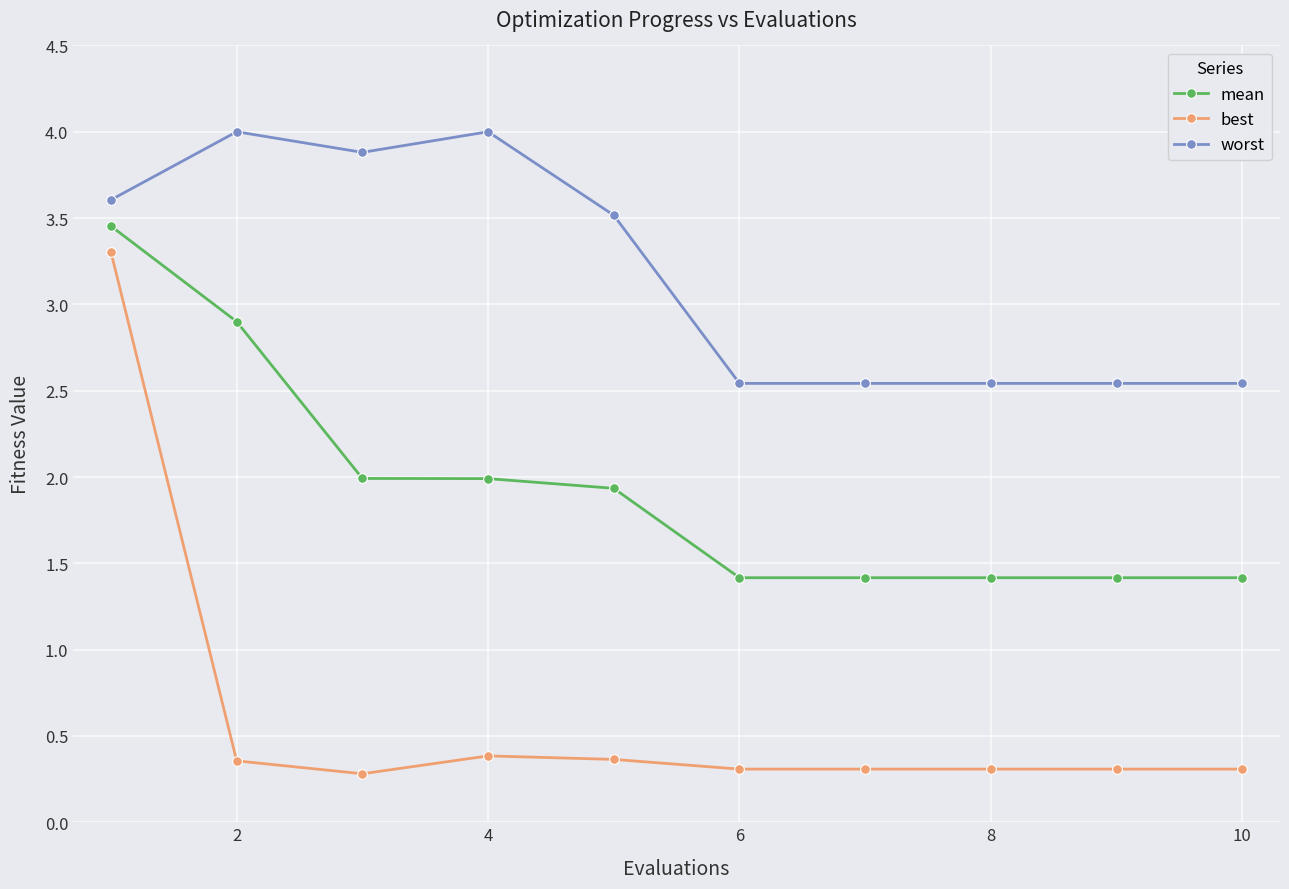

List the series in order of their overall mean, lowest first.

best, mean, worst